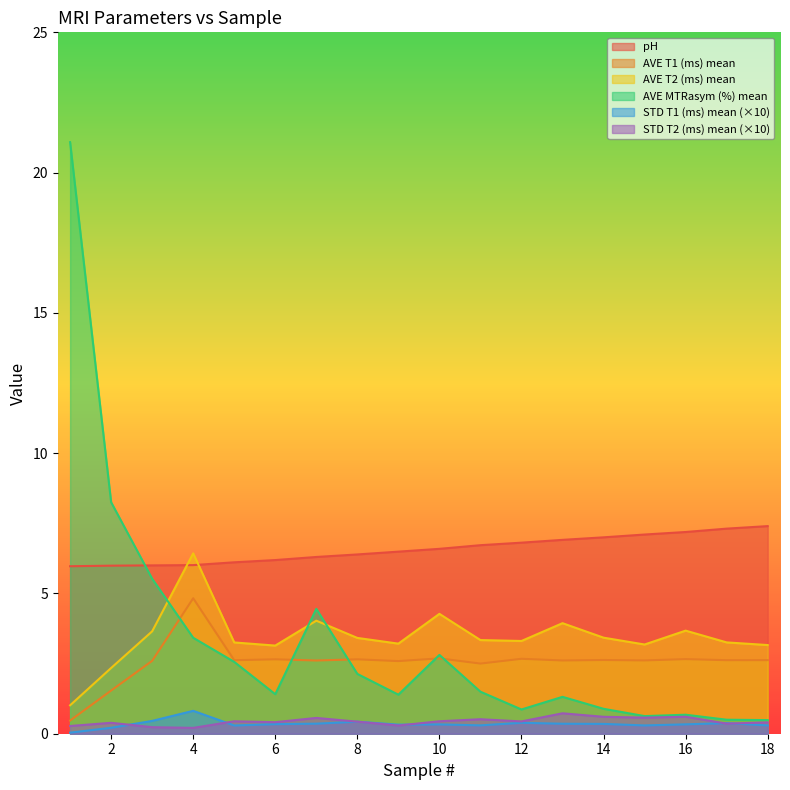

Reading left to right, transcribe all the data shown in this chart.

pH: 1=6.0	2=6.0	3=6.0	4=6.0	5=6.1	6=6.2	7=6.3	8=6.4	9=6.5	10=6.6	11=6.7	12=6.8	13=6.9	14=7.0	15=7.1	16=7.2	17=7.3	18=7.4
AVE T1 (ms) mean: 1=0.5	2=1.5	3=2.6	4=4.8	5=2.6	6=2.7	7=2.6	8=2.7	9=2.6	10=2.7	11=2.5	12=2.7	13=2.6	14=2.6	15=2.6	16=2.7	17=2.6	18=2.6
AVE T2 (ms) mean: 1=1.0	2=2.3	3=3.7	4=6.4	5=3.3	6=3.1	7=4.0	8=3.4	9=3.2	10=4.3	11=3.3	12=3.3	13=3.9	14=3.4	15=3.2	16=3.7	17=3.3	18=3.2
AVE MTRasym (%) mean: 1=21.1	2=8.3	3=5.5	4=3.4	5=2.6	6=1.4	7=4.5	8=2.1	9=1.4	10=2.8	11=1.5	12=0.9	13=1.3	14=0.9	15=0.6	16=0.7	17=0.5	18=0.5
STD T1 (ms) mean: 1=0.0	2=0.2	3=0.5	4=0.8	5=0.3	6=0.3	7=0.4	8=0.4	9=0.3	10=0.3	11=0.3	12=0.4	13=0.4	14=0.3	15=0.3	16=0.3	17=0.4	18=0.3
STD T2 (ms) mean: 1=0.3	2=0.4	3=0.2	4=0.2	5=0.4	6=0.4	7=0.6	8=0.4	9=0.3	10=0.4	11=0.5	12=0.4	13=0.7	14=0.6	15=0.6	16=0.6	17=0.4	18=0.4